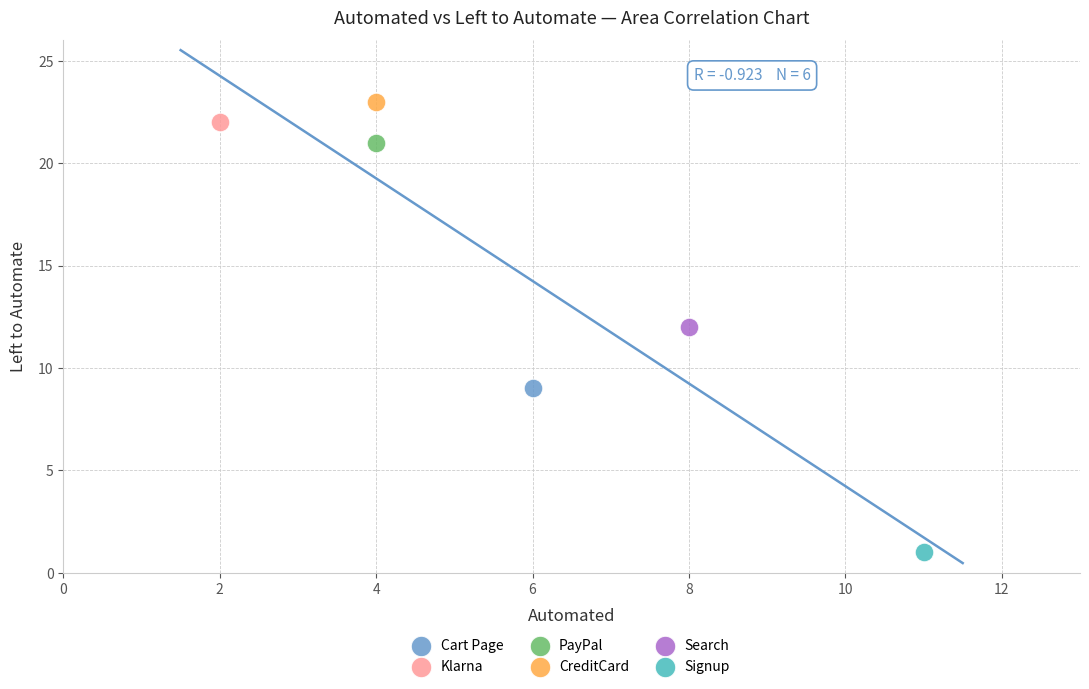

What are all the series names shown in the legend?

Cart Page, Klarna, PayPal, CreditCard, Search, Signup